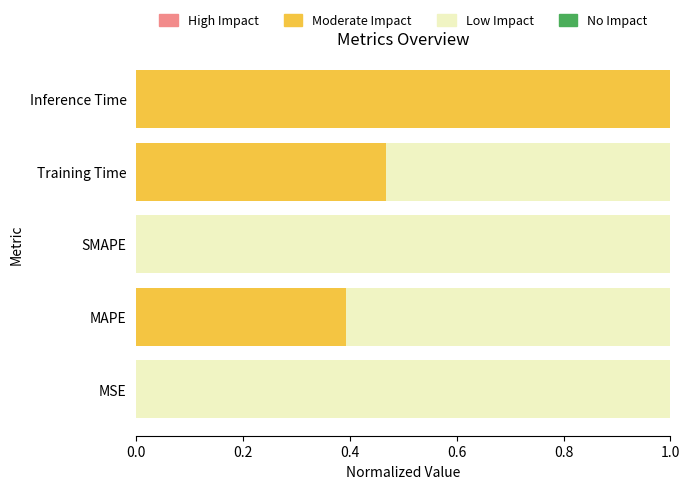

What is the total value across all series at Inference Time?

1.0